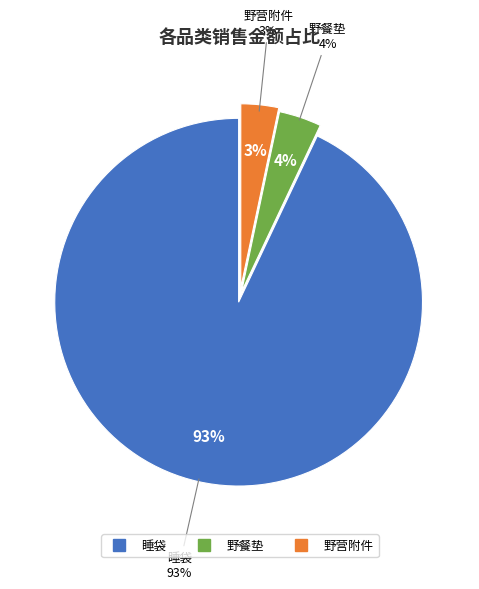

To the nearest percent, what percentage of the pie is 野营附件?

3%